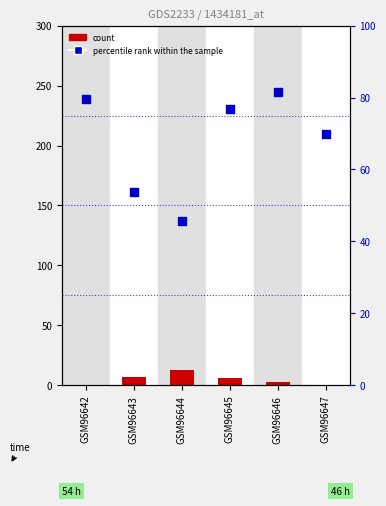

At which category is the sum across all series the highest?

GSM96646